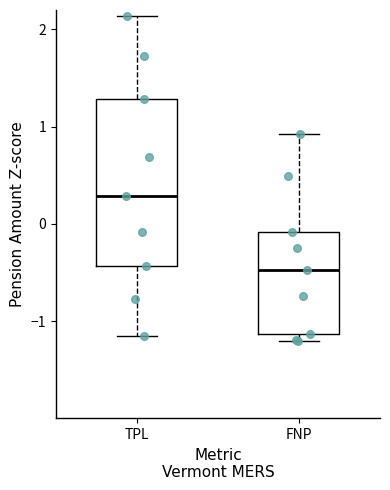

Reading left to right, transcribe this box plot: for each box, give where its median line is, the range the box spans, and where its two whiskers end, as read against the y-axis. The values are not printed on the chart, so give them approximately, as read against the axis.

TPL: median 0.3, box -0.4 to 1.3, whiskers -1.2 to 2.1
FNP: median -0.5, box -1.1 to -0.1, whiskers -1.2 to 0.9